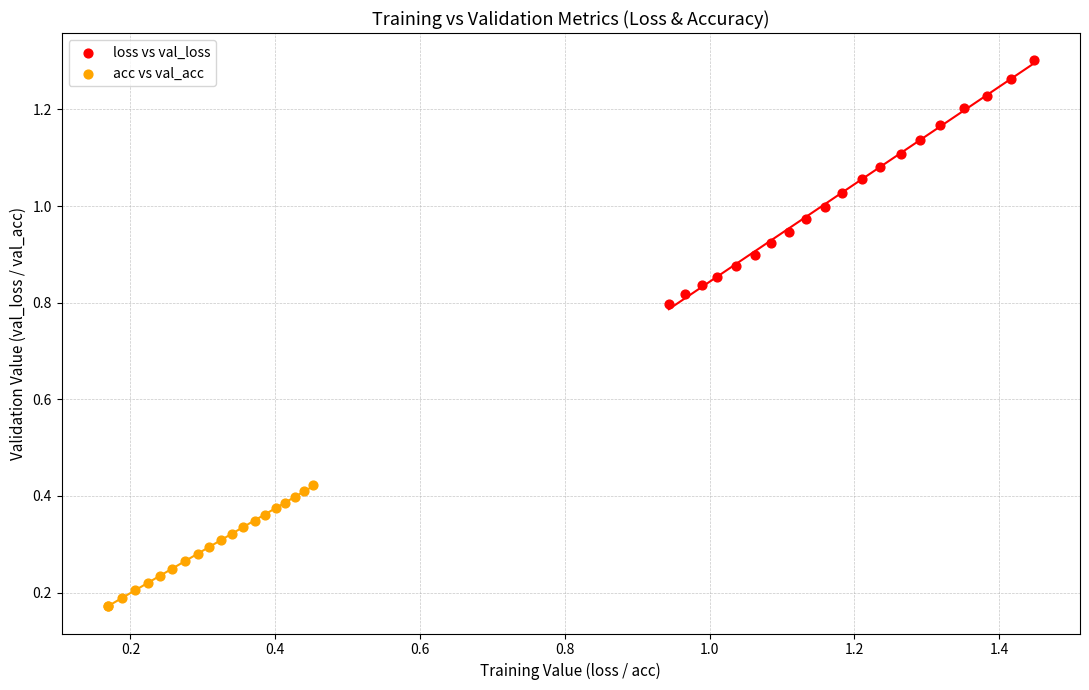

Which series has the largest Y range (max minus min)?

loss vs val_loss